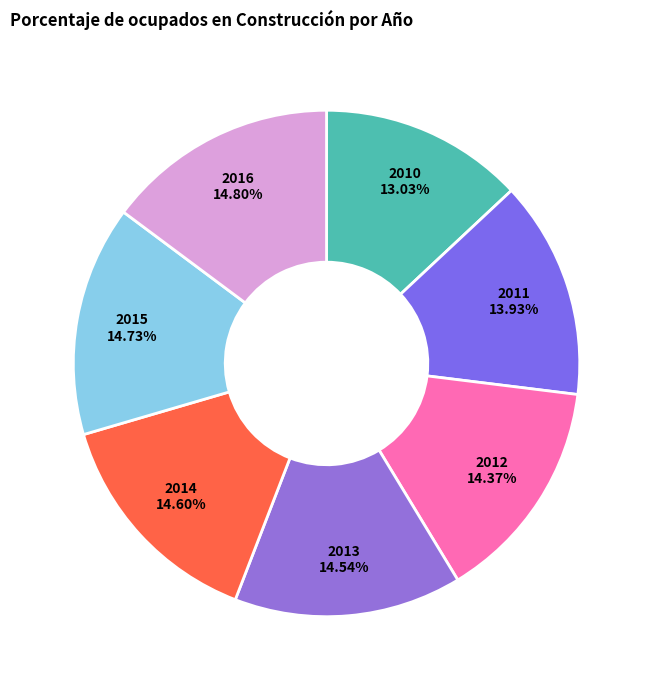

Does 2016 represent more than half of the total?

No